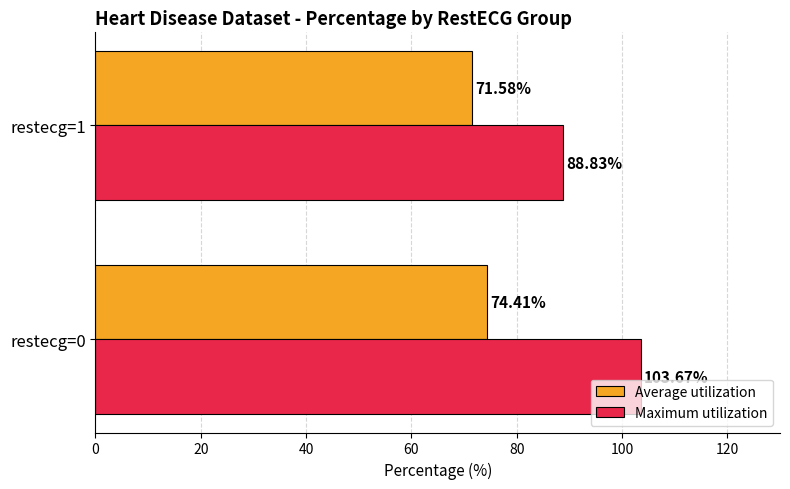

What are all the series names shown in the legend?

Average utilization, Maximum utilization